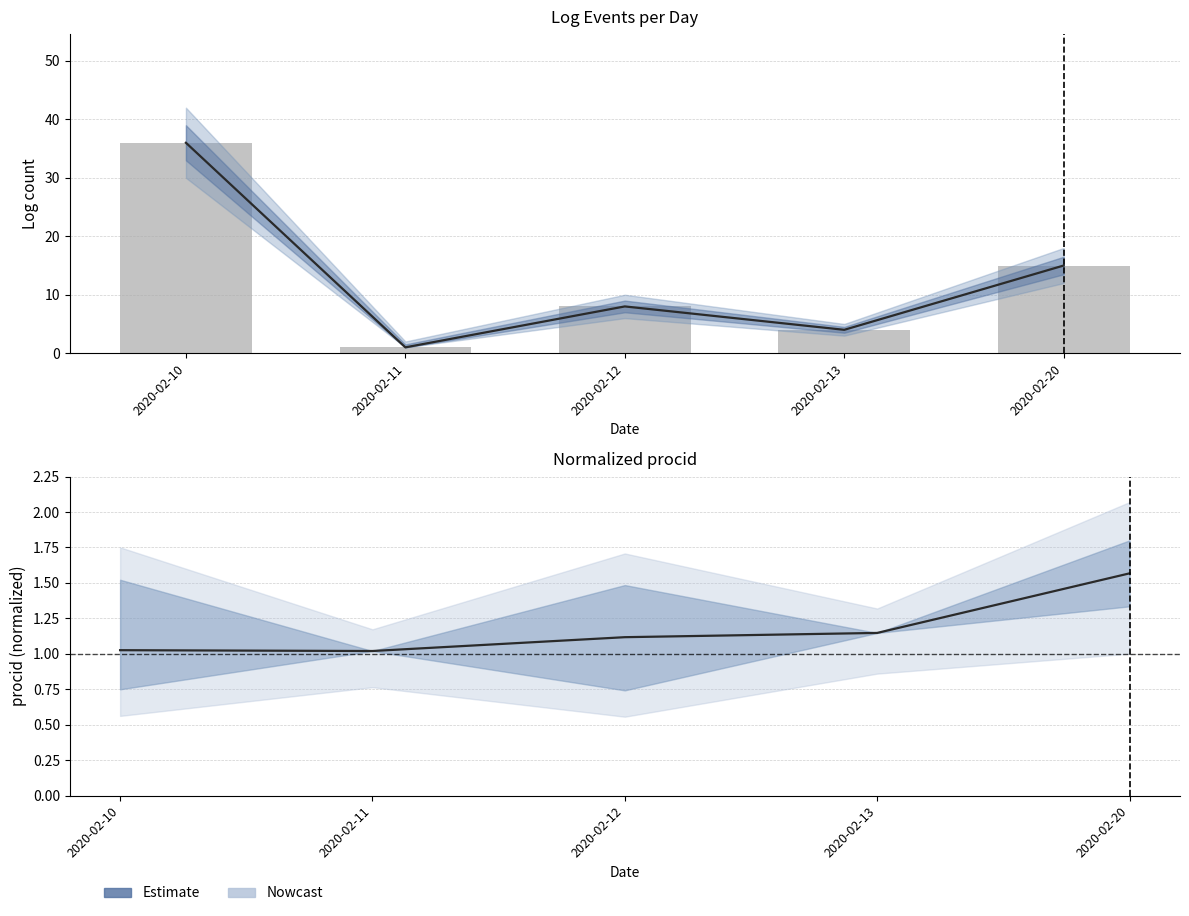

Between 2020-02-12 and 2020-02-13, which series saw the biggest shift?

Log count (raw)